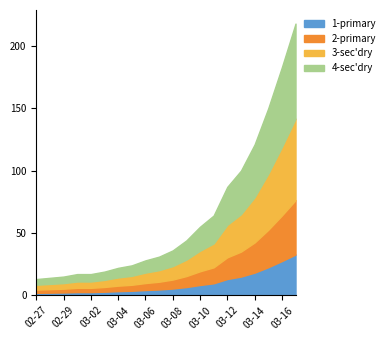

What is the sum of all values?

1258